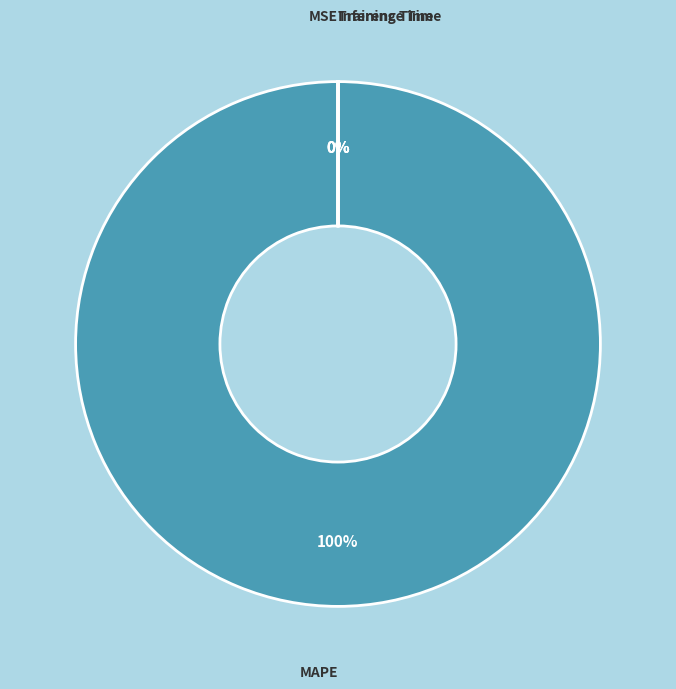

Which has a higher value, Training Time or MSE?

Training Time